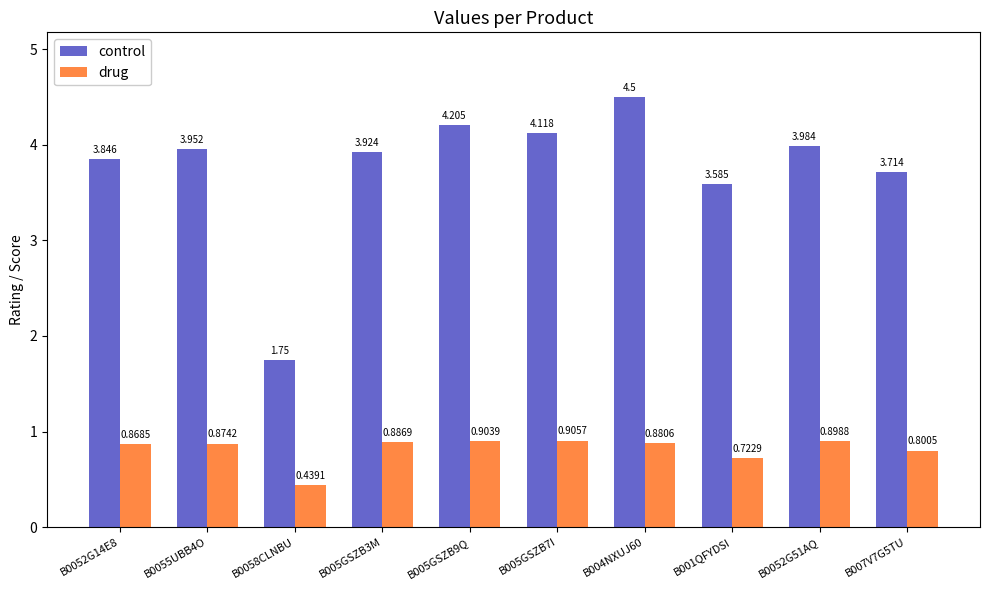

Is the value of control at B0058CLNBU greater than the value of drug at B004NXUJ60?

Yes